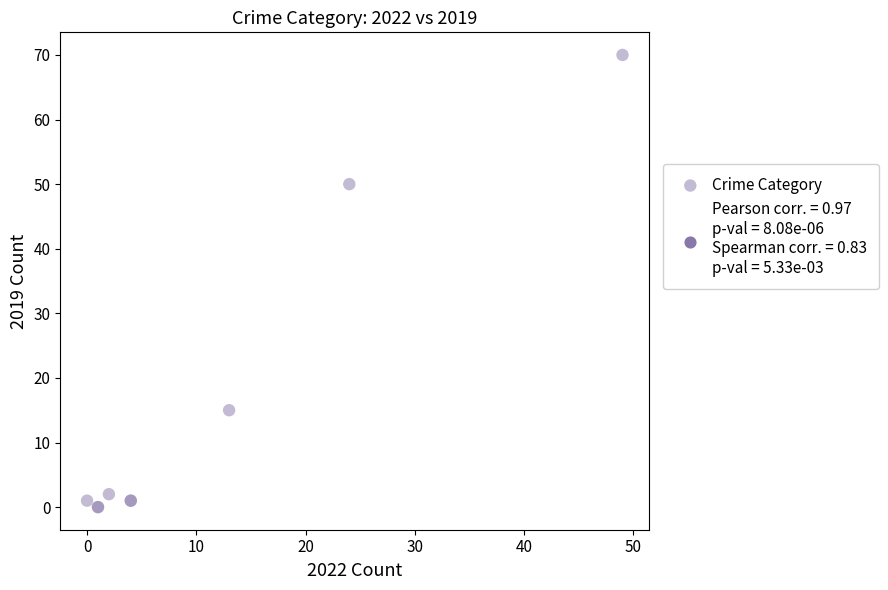

What Y value in the scatter plot is closest to 35?

50